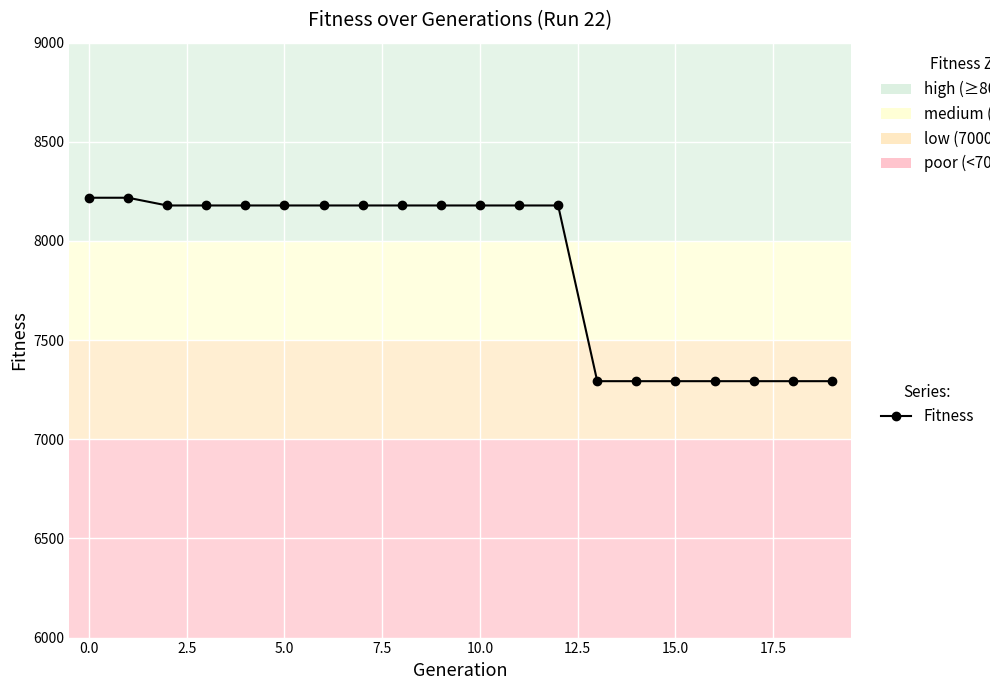

What is the sum of all values?

157456